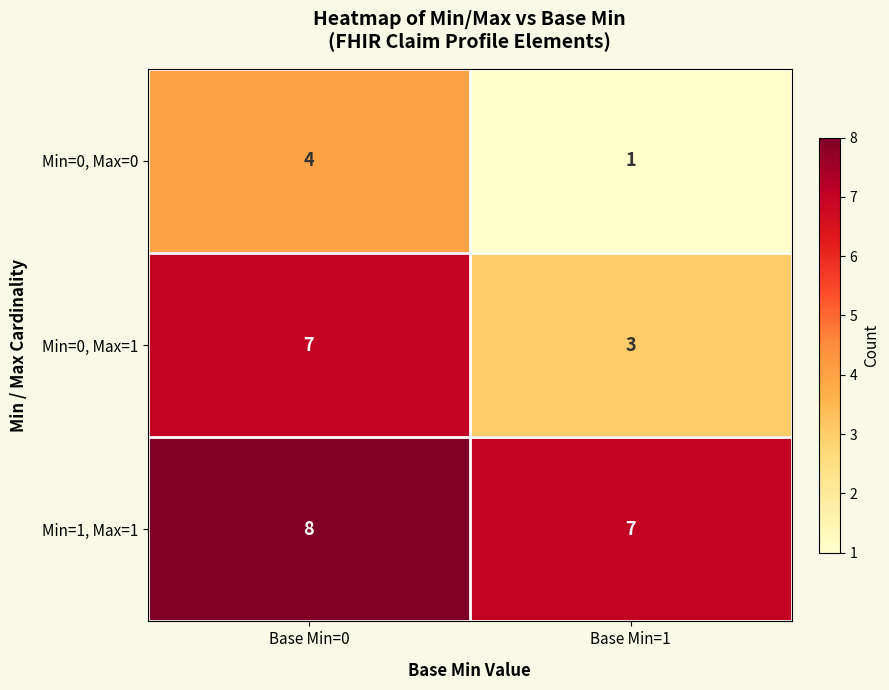

At which category is the sum across all series the highest?

Base Min=0